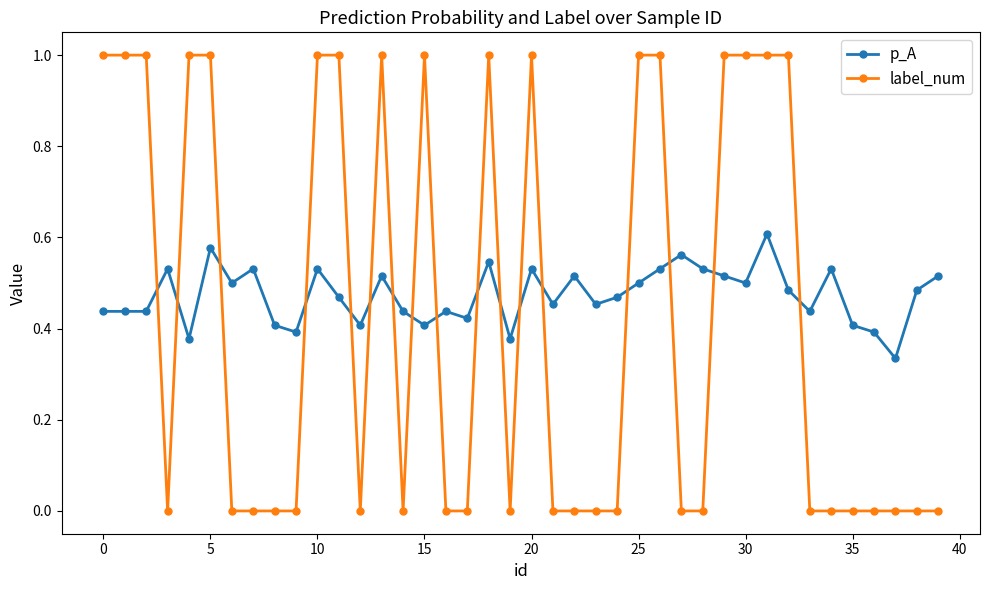

What is the difference between the maximum and minimum values in the label_num series?

1.0